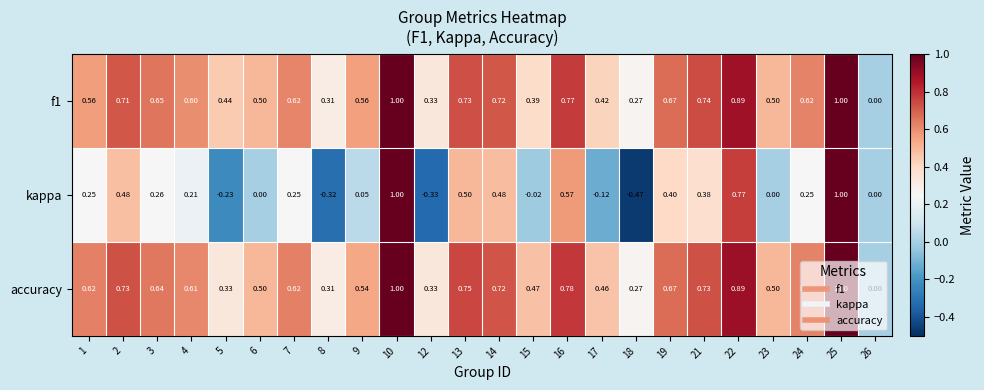

Which series has the widest spread of values?

kappa